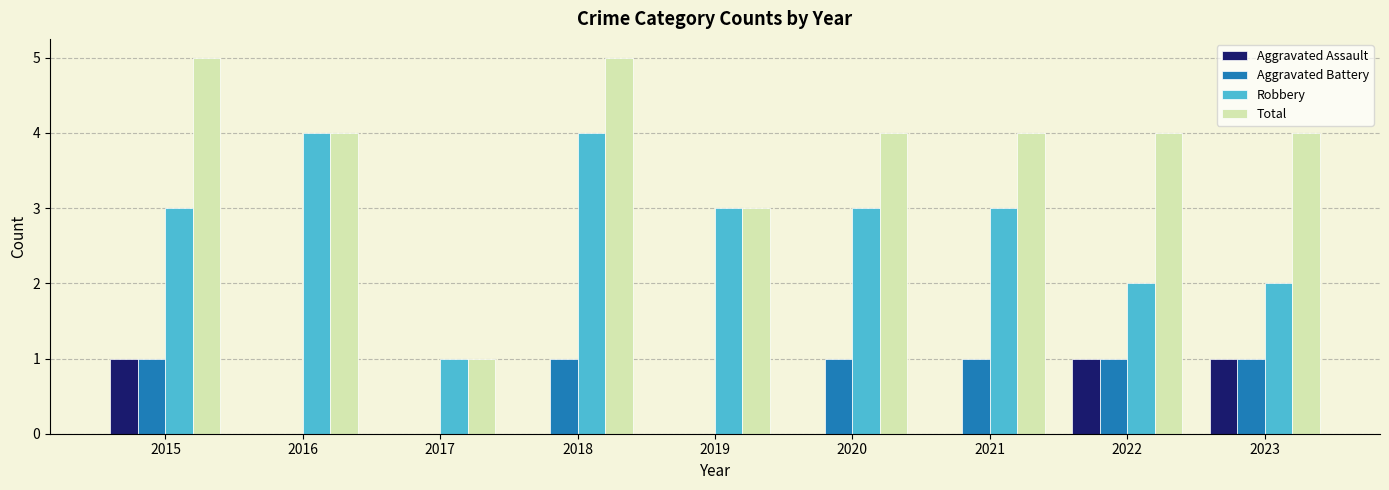

Which series has the largest total across all categories?

Total